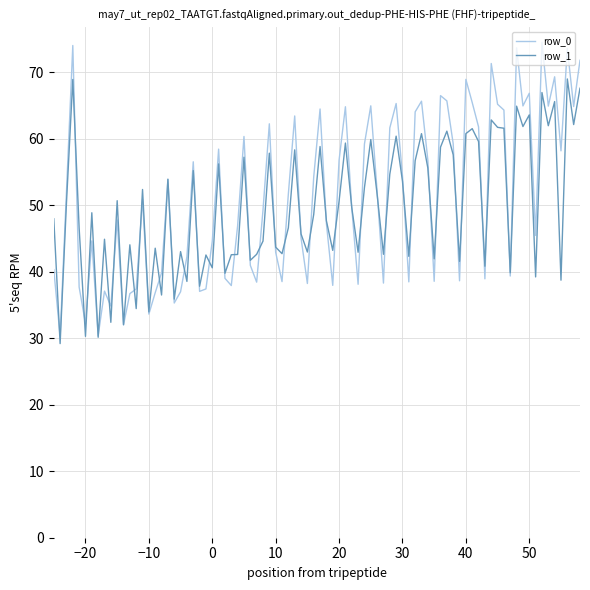

Which series has the largest range (max minus min)?

row_0